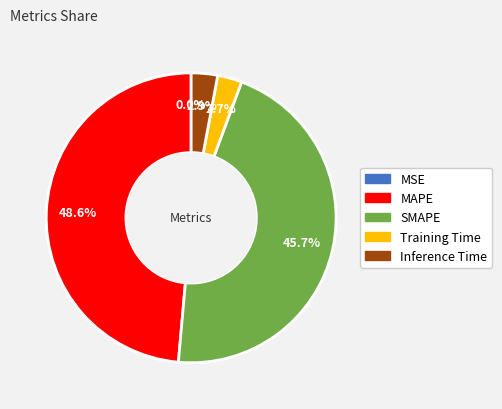

Combined, do MAPE and Training Time account for over 50%?

Yes